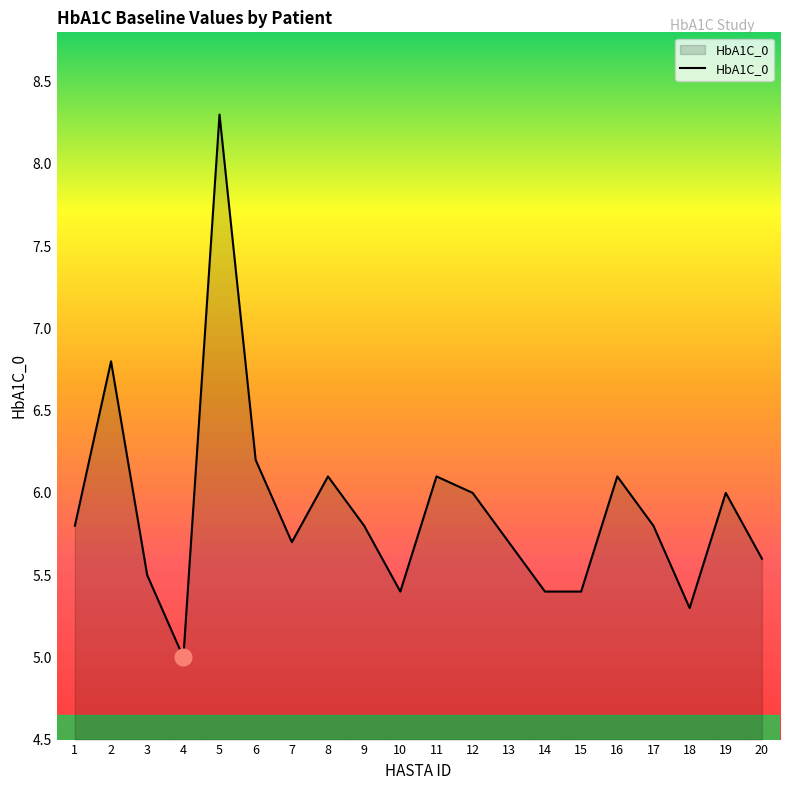

Read the value at 19.

6.0